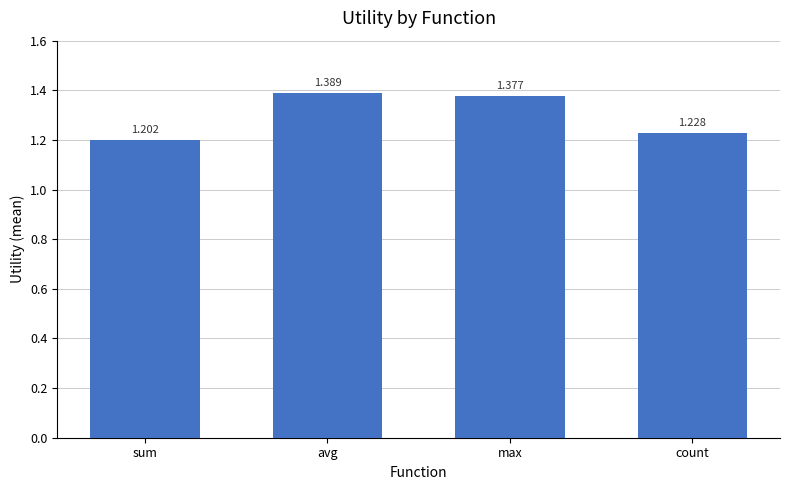

Between count and max, which is larger?

max